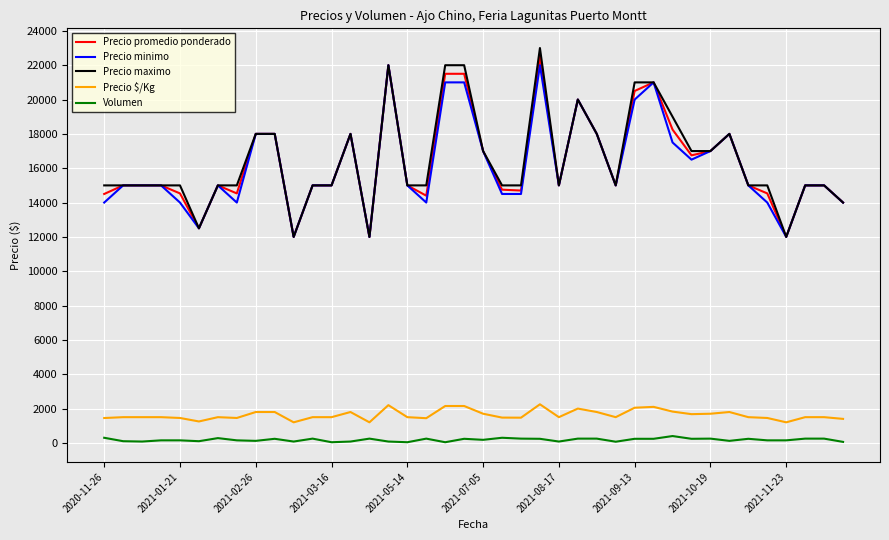

What is the greatest value displayed?

23000